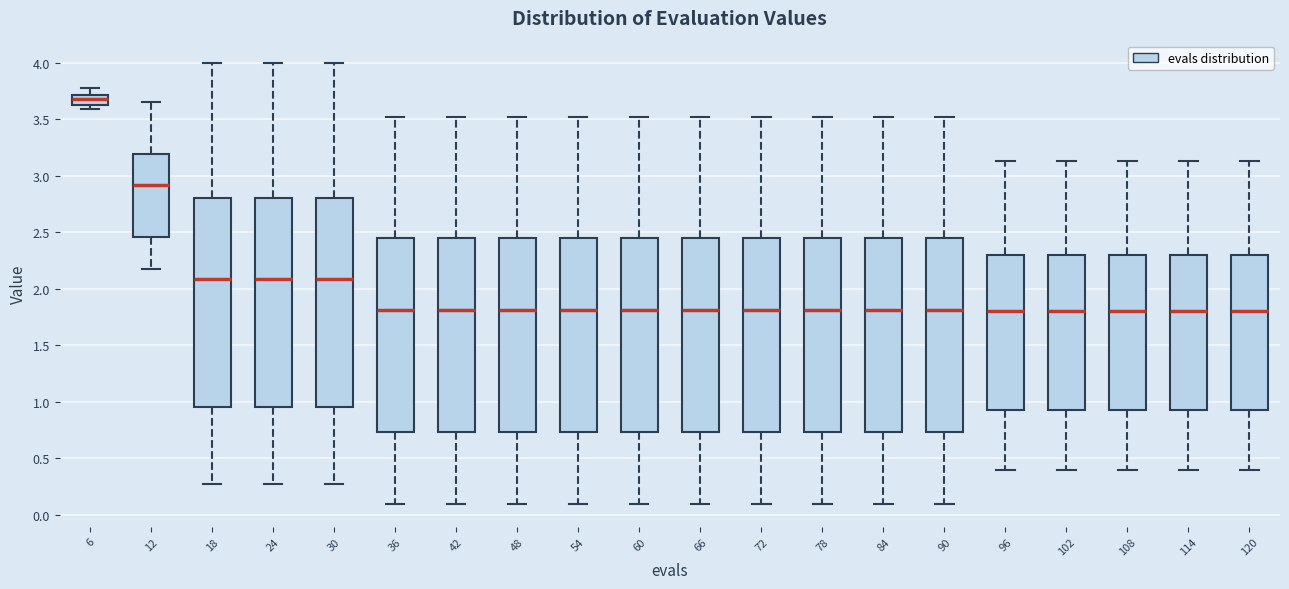

Where is the upper edge of the box at x = 60 on the y-axis? The values are not printed on the chart, so give them approximately, as read against the axis.

2.45